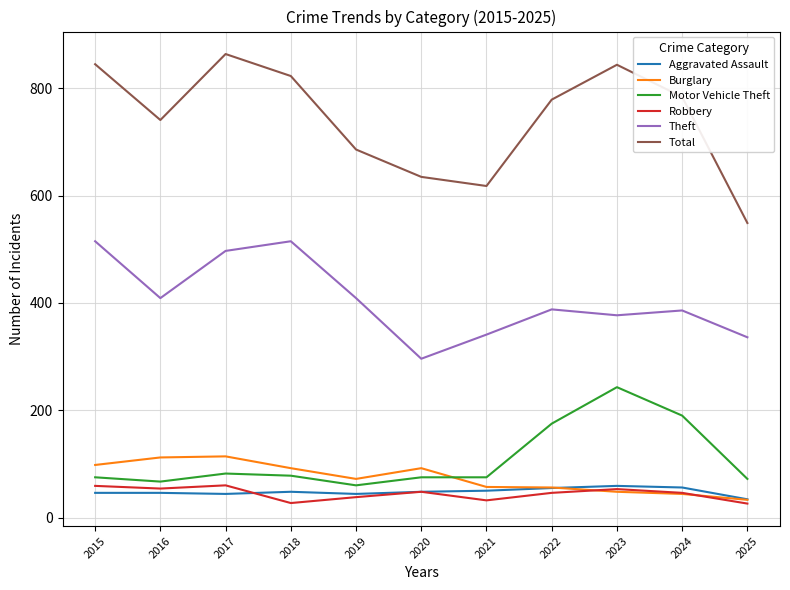

What is the lowest value of the Motor Vehicle Theft series?

60